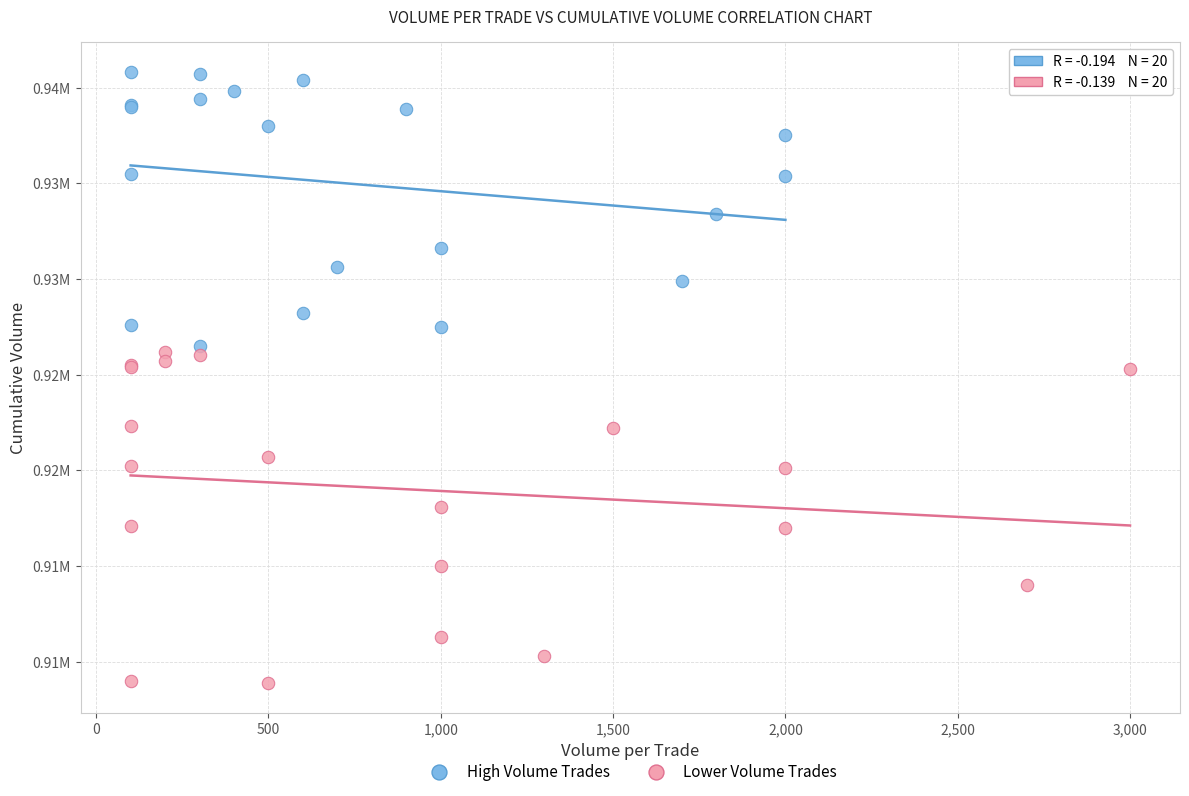

What are all the series names shown in the legend?

High Volume Trades, Lower Volume Trades